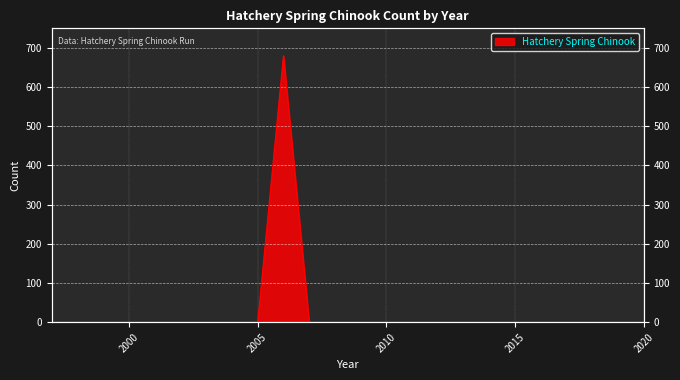

How many positive values are there?

1